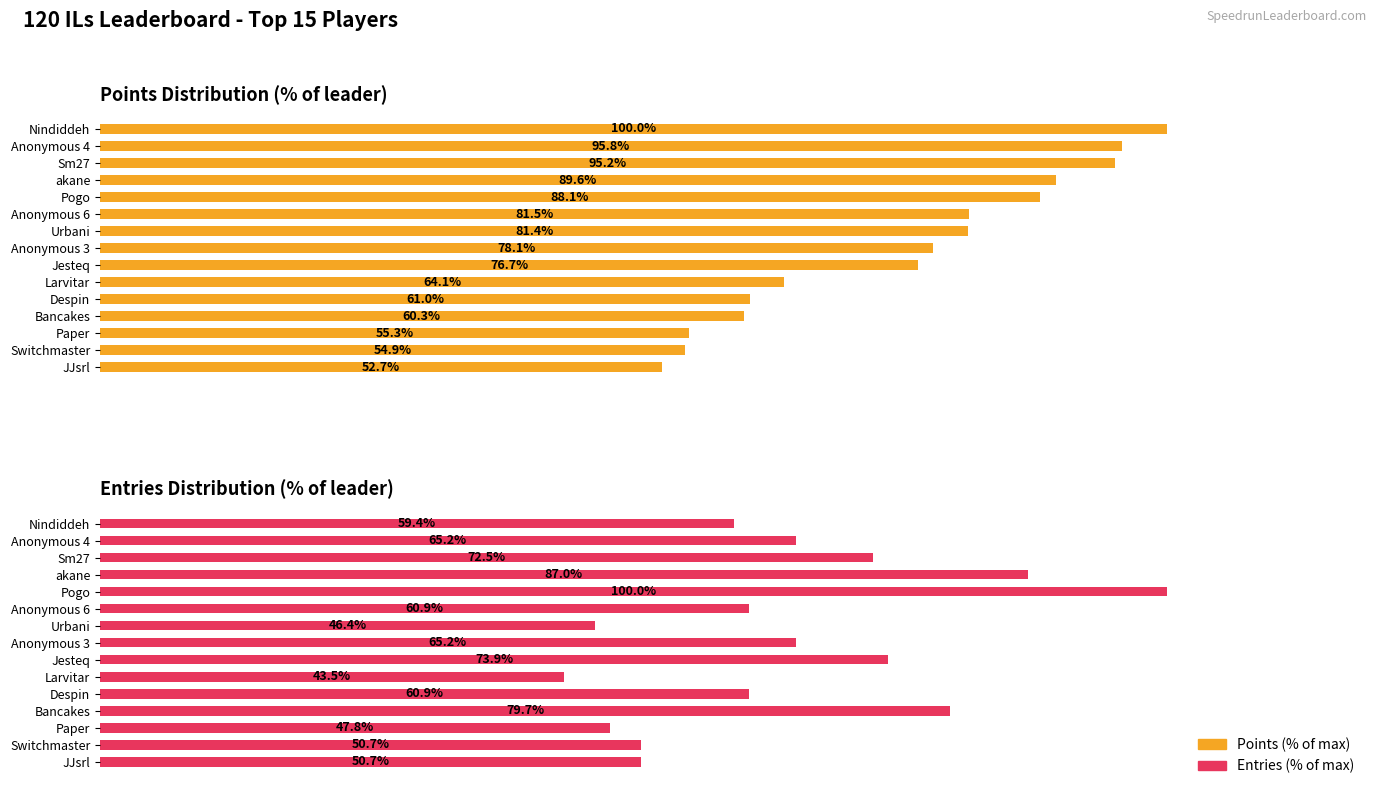

List the series in order of their overall mean, highest first.

Points (% of max), Entries (% of max)